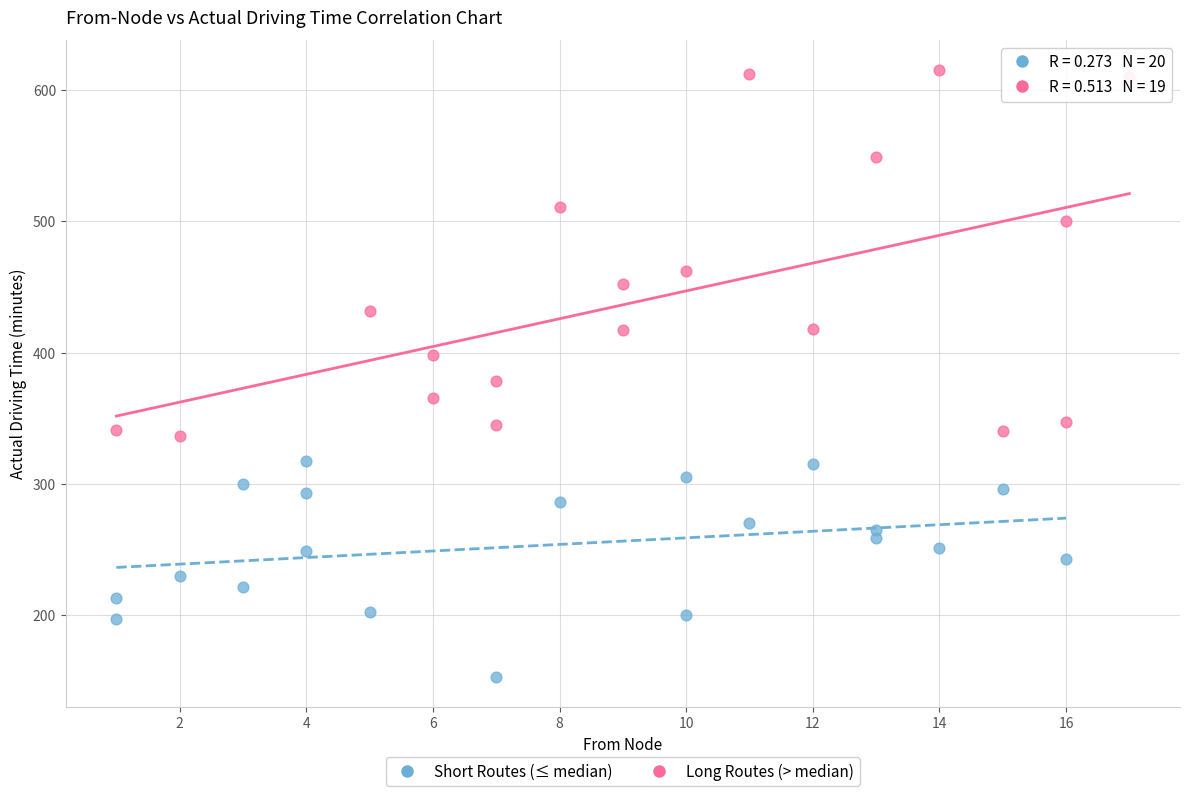

Which series has the widest spread of Y values?

Long Routes (> median)